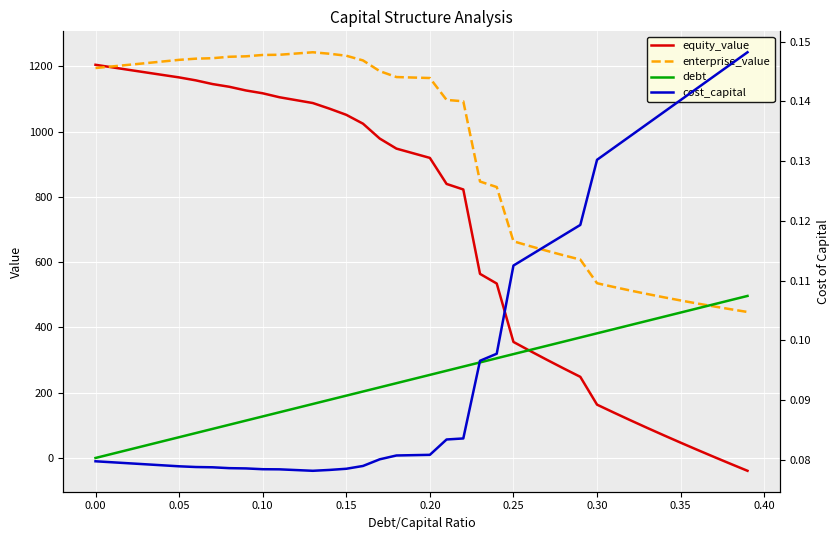

What is the greatest value displayed?

1243.0